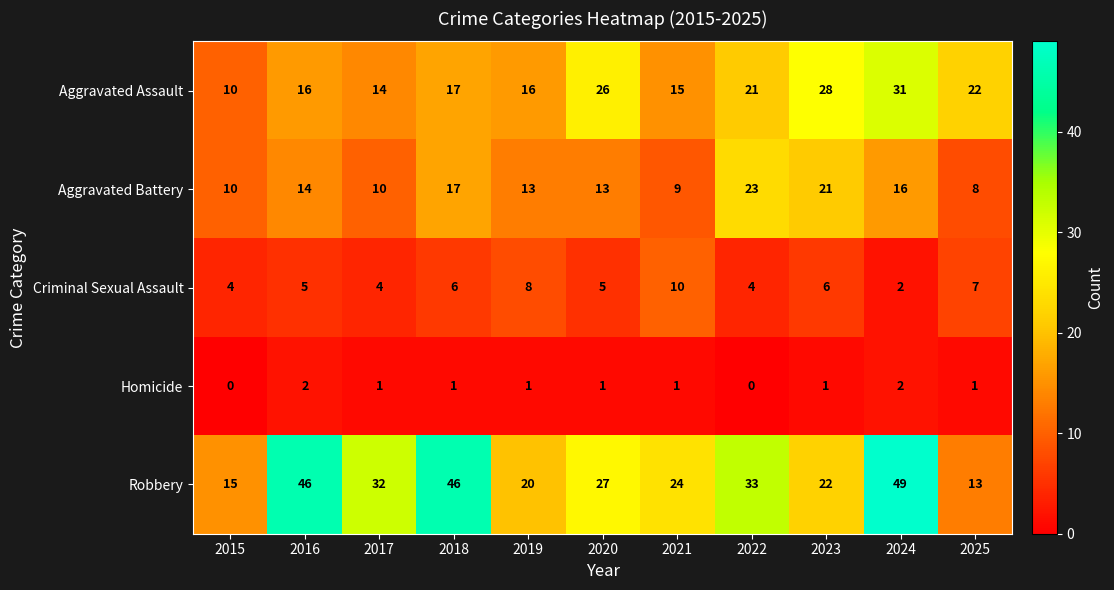

Rank the series at 2021 from highest to lowest value.

Robbery, Aggravated Assault, Criminal Sexual Assault, Aggravated Battery, Homicide